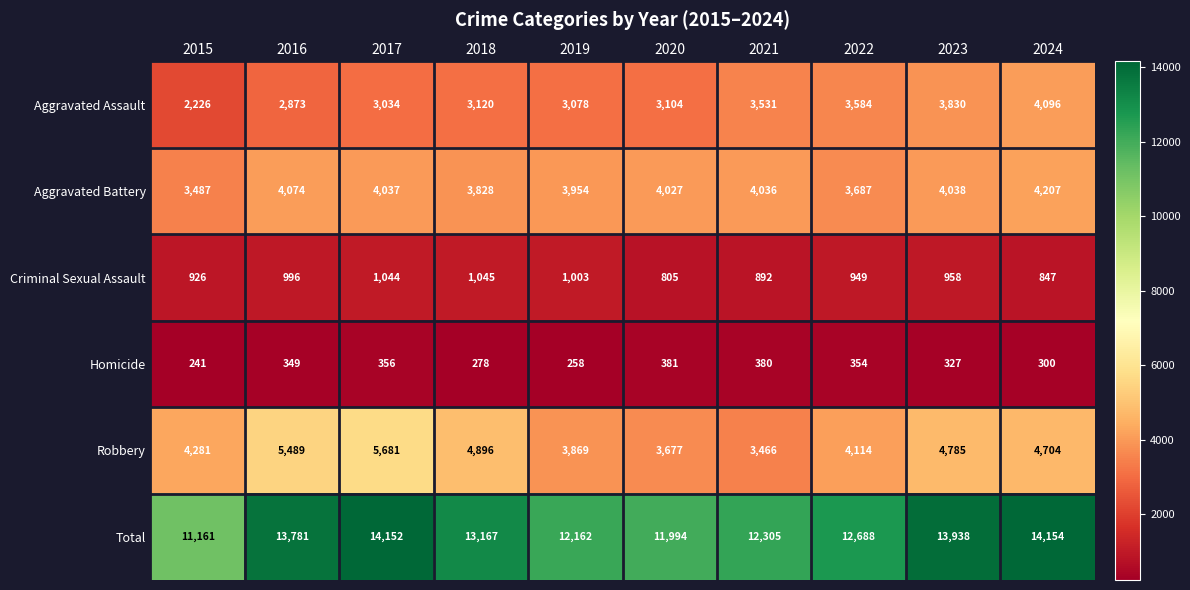

What is the greatest value displayed?

14154